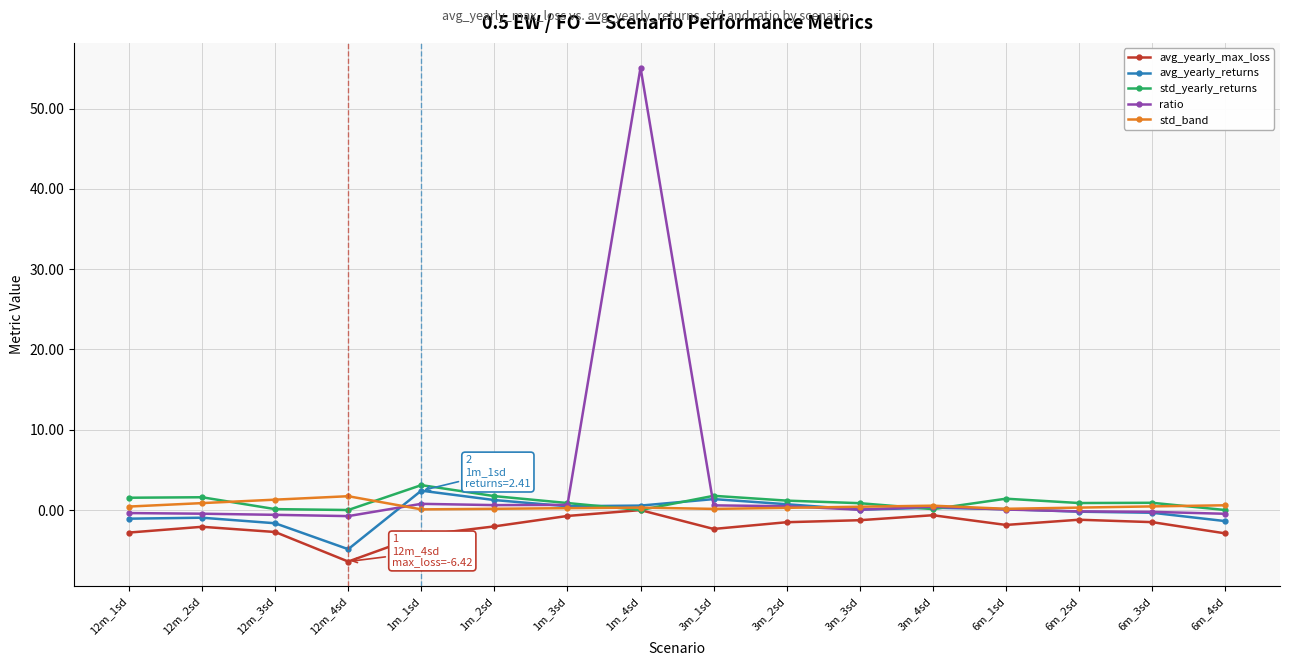

What is the maximum value shown in the chart?

55.1